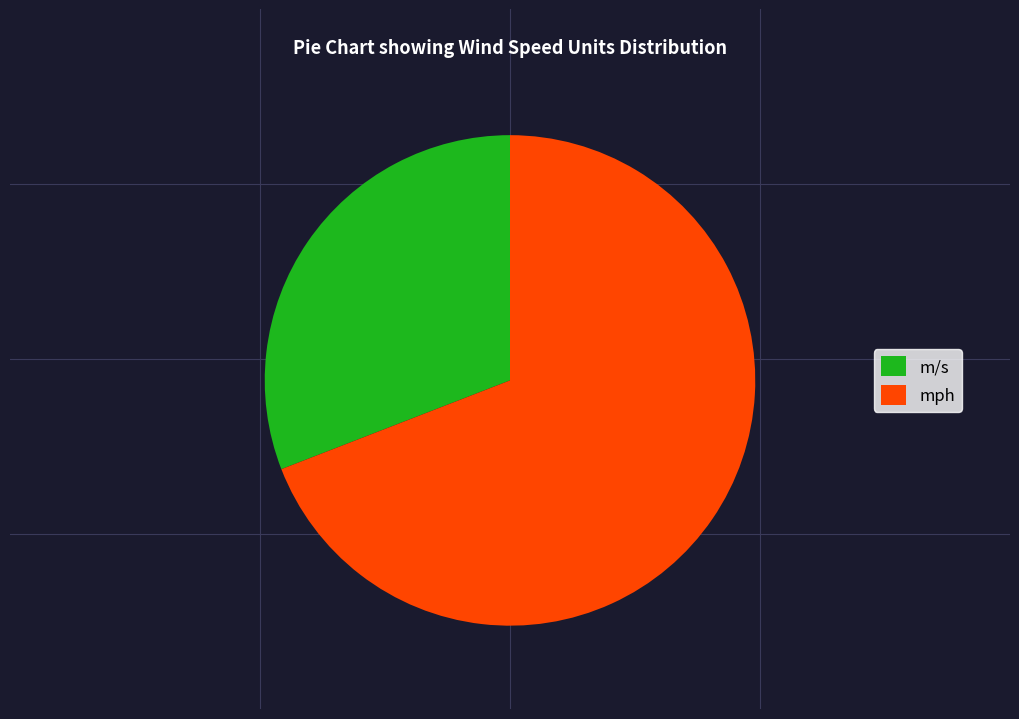

Is there a majority slice in this chart?

Yes